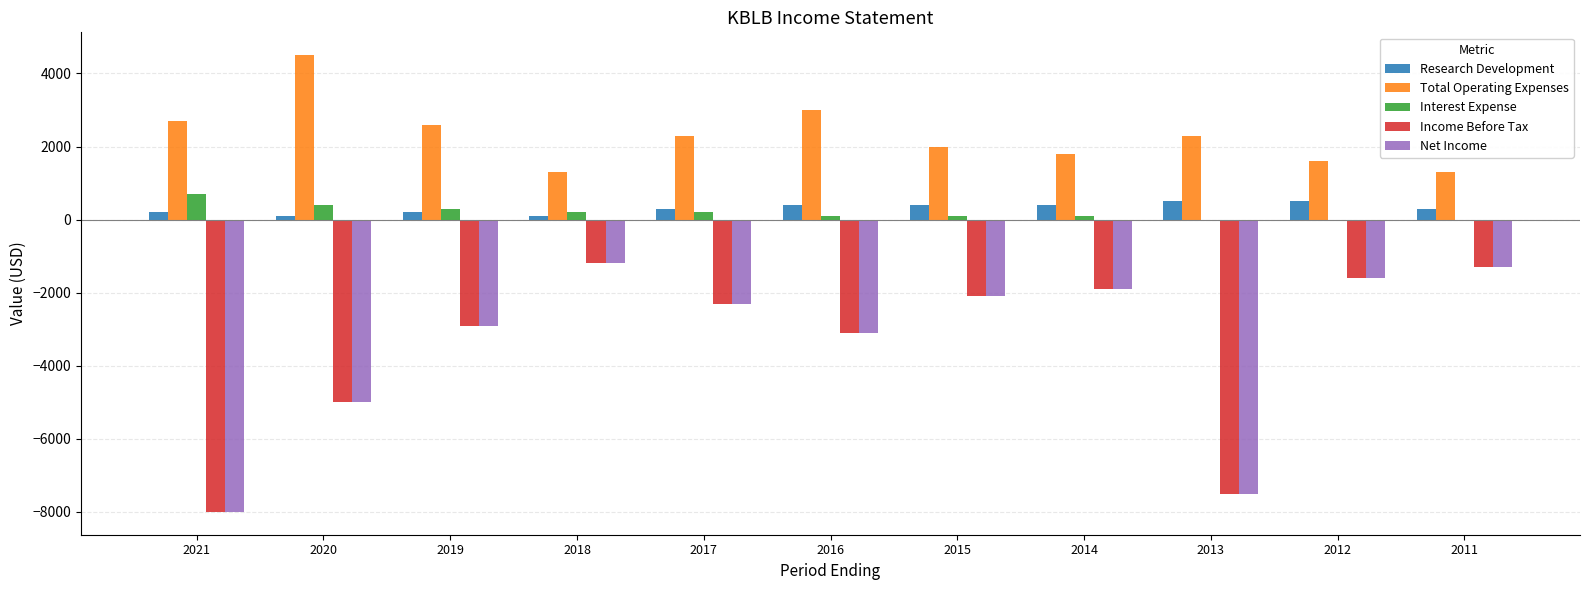

How many groups of bars are there?

11